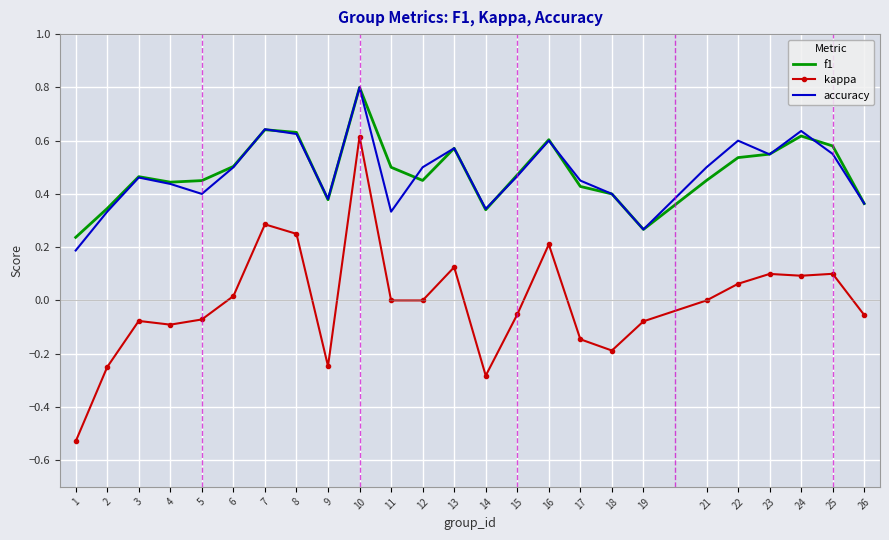

What is the maximum value for accuracy?

0.8